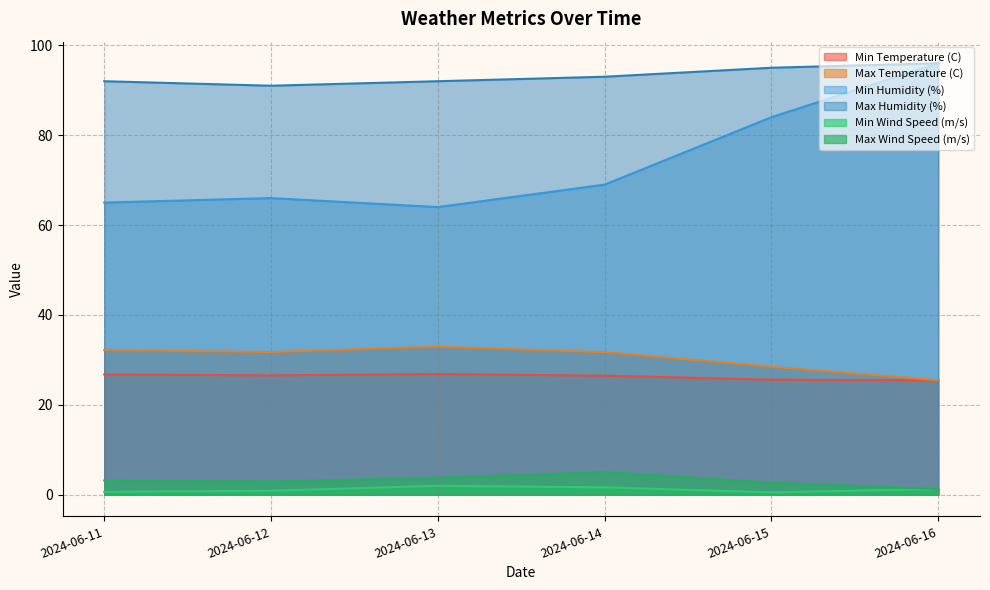

Which series has the largest total across all categories?

Max Humidity (%)